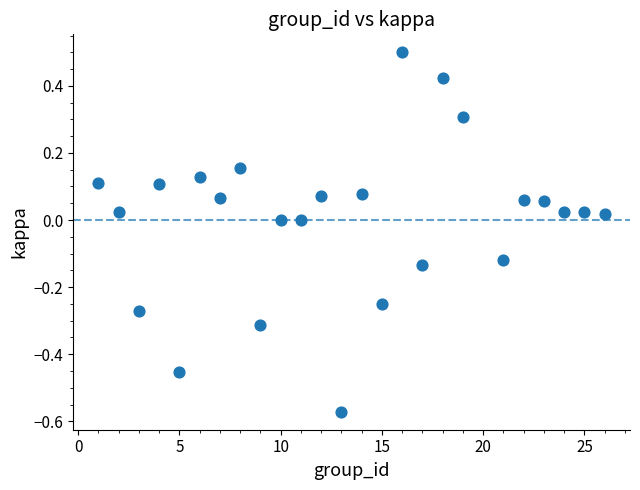

What is the range of X values (max minus min)?

25.0